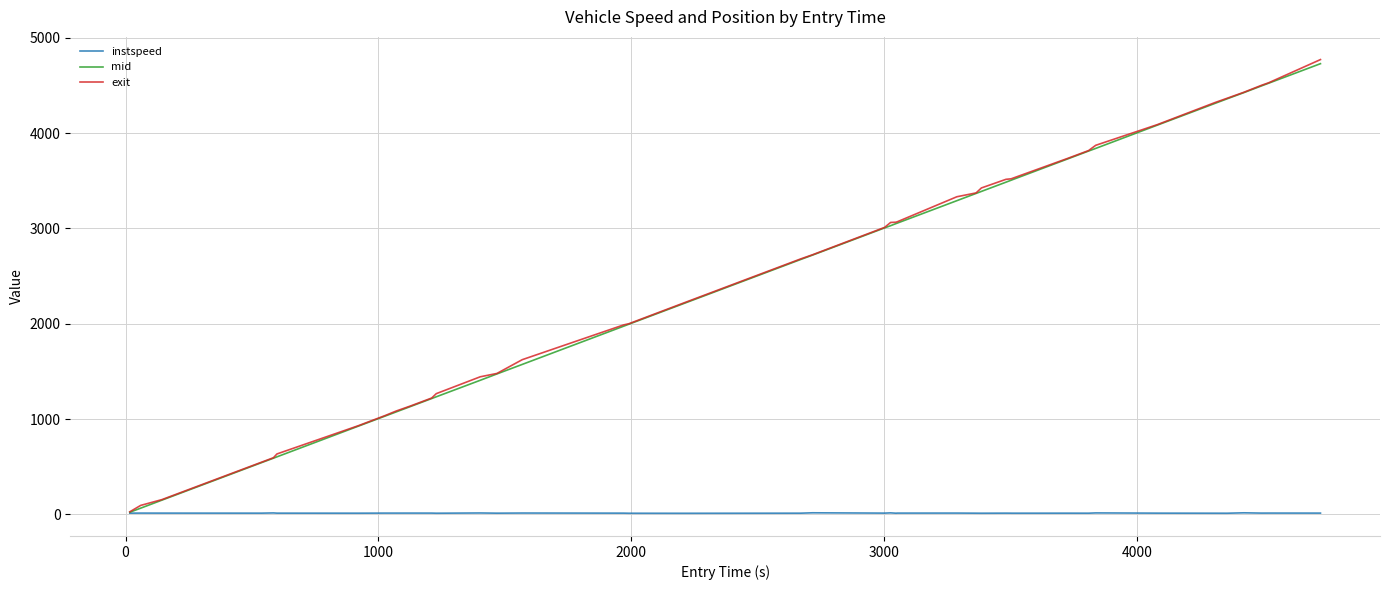

Which series has the widest spread of values?

exit